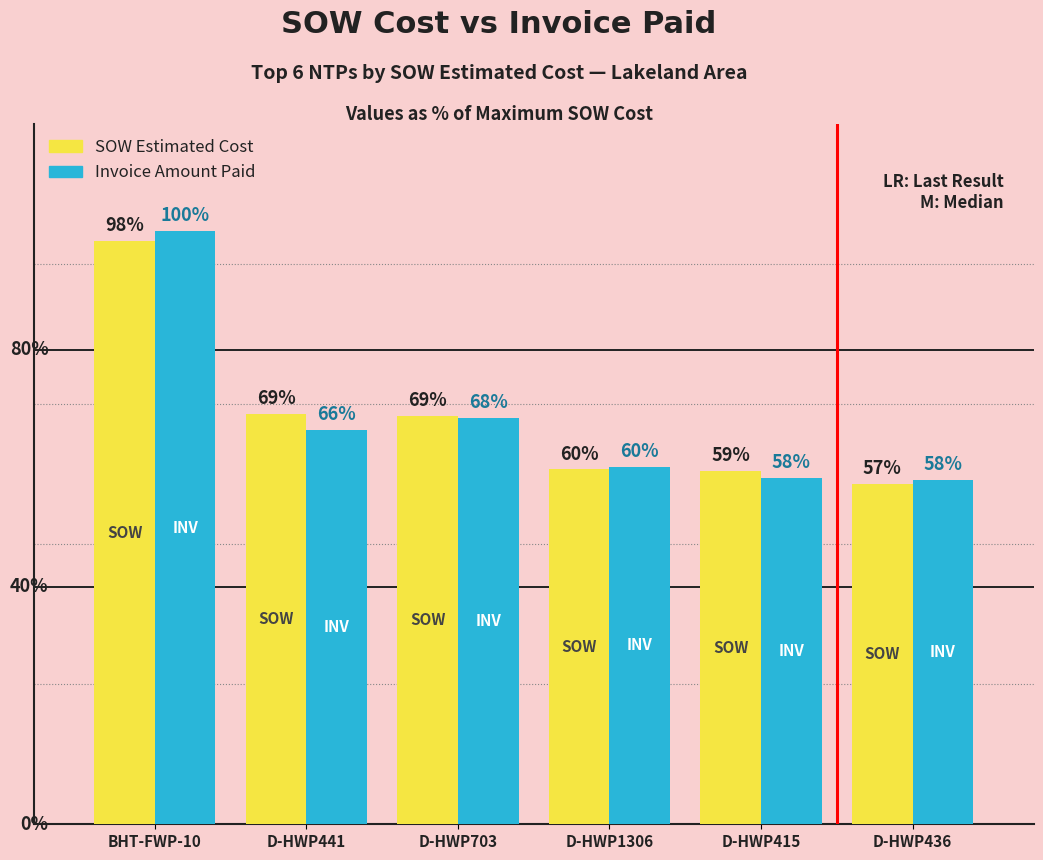

At which category is the sum across all series the highest?

BHT-FWP-10